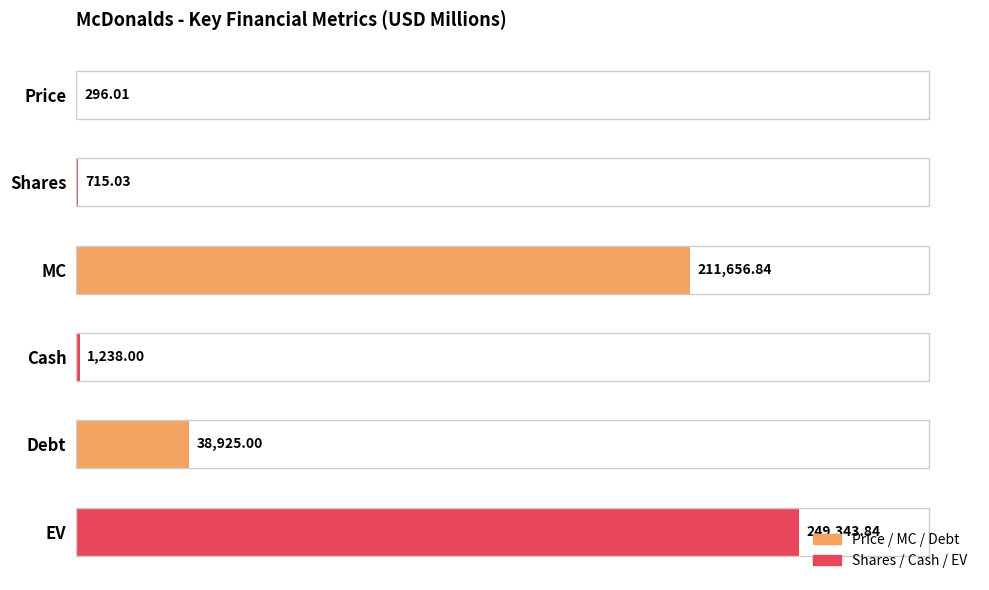

Where is the data nearest to the value 124819?

Debt